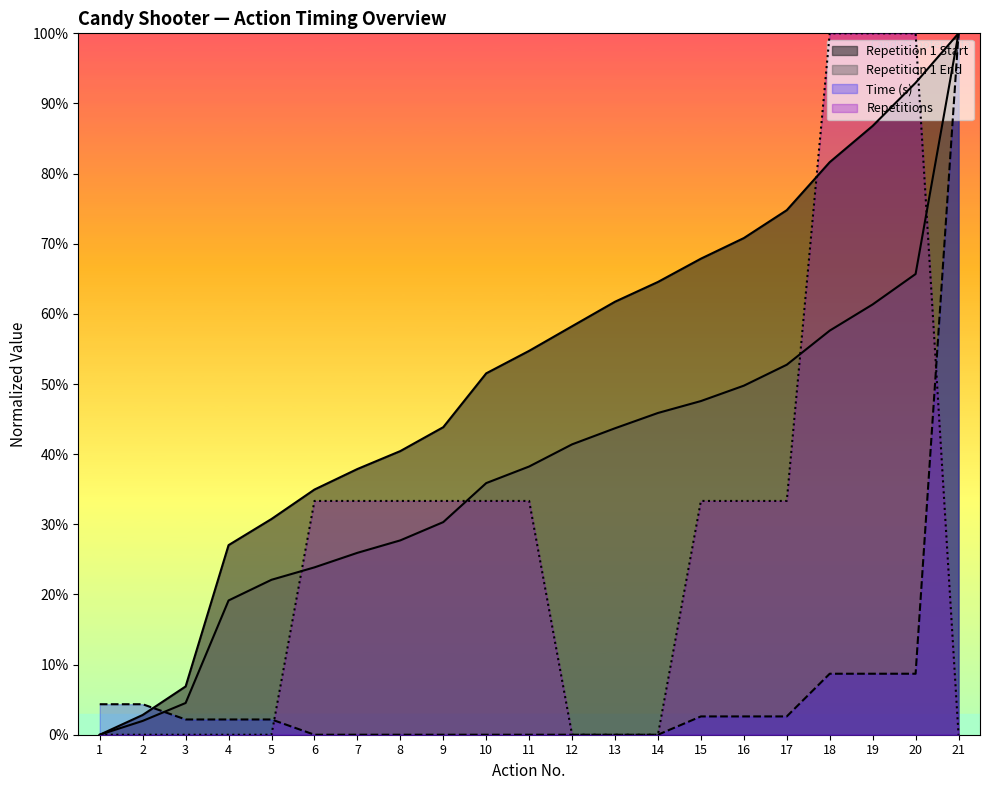

At how many categories does at least one series exceed 75?

4